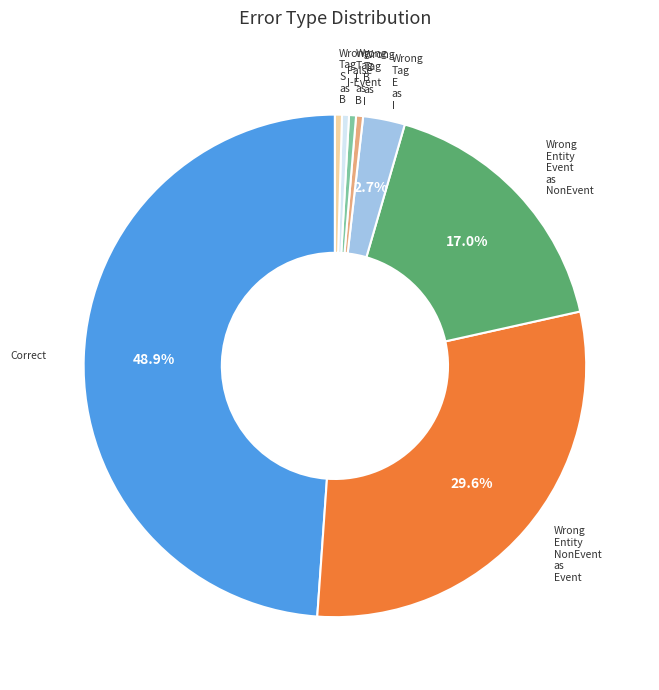

Is there a majority slice in this chart?

No